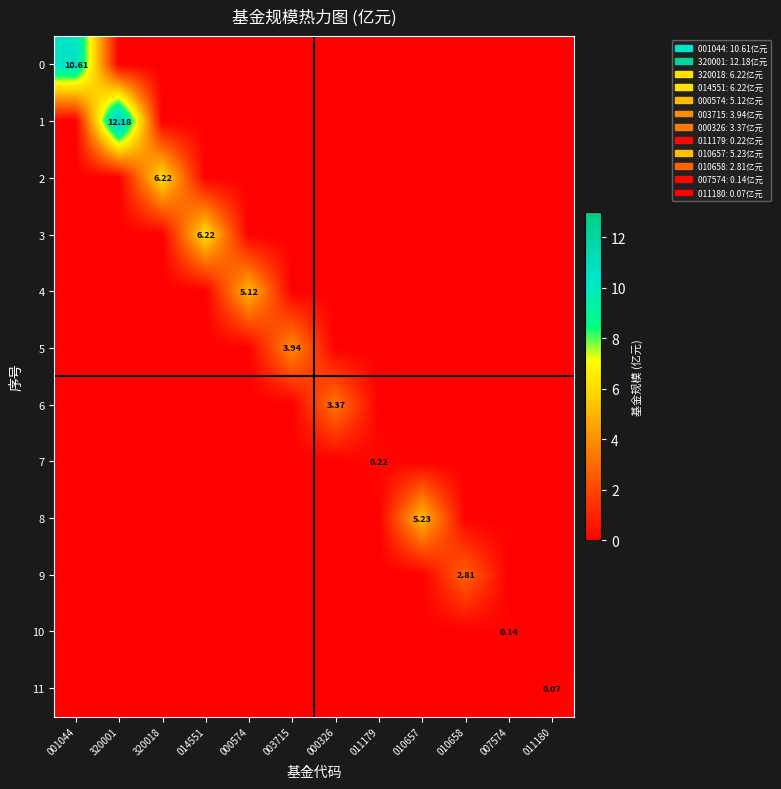

Count the number of data series in this chart.

12